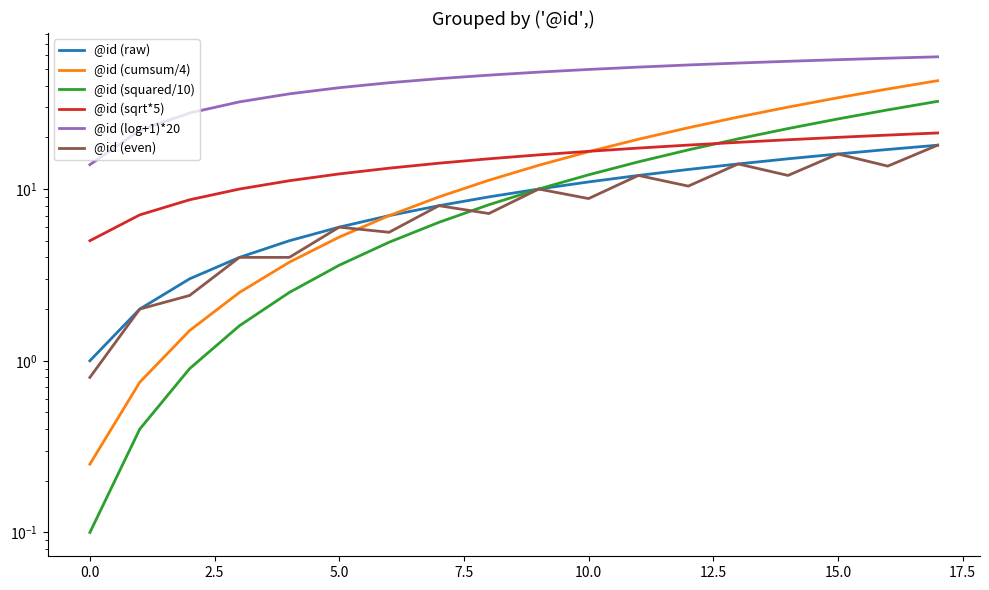

At which category is the sum across all series the highest?

17